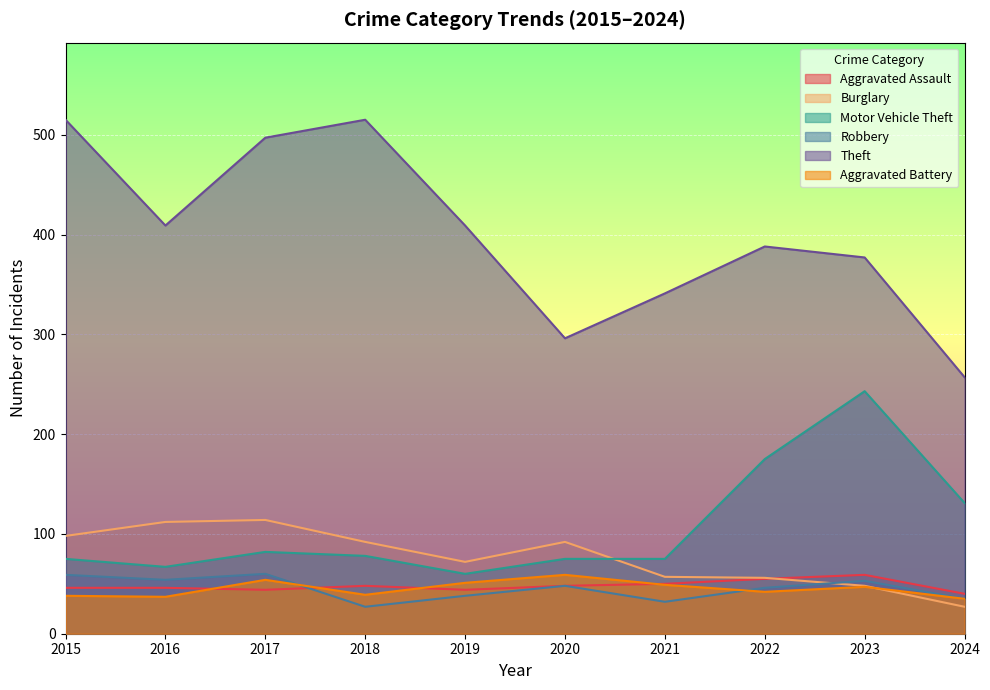

Does the chart display data point markers on the line(s)?

No